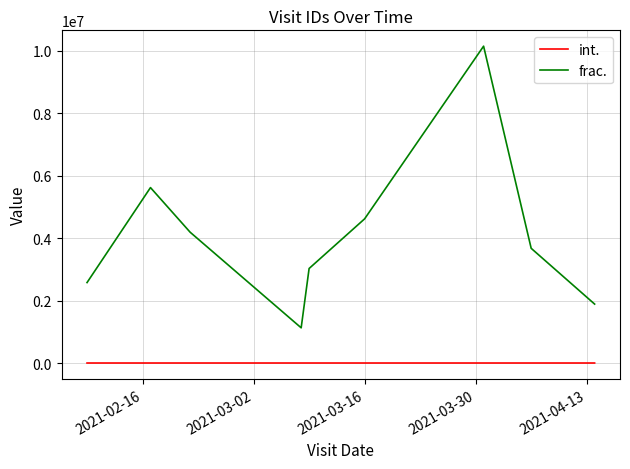

Which series has the widest spread of values?

frac.